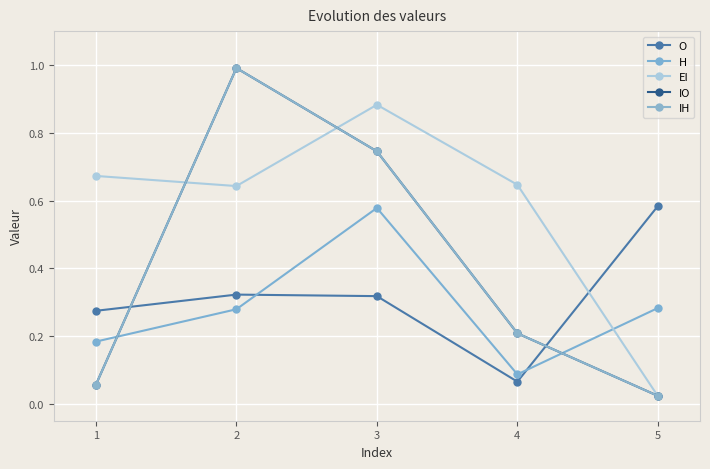

At which category does the chart reach its peak across all series?

2